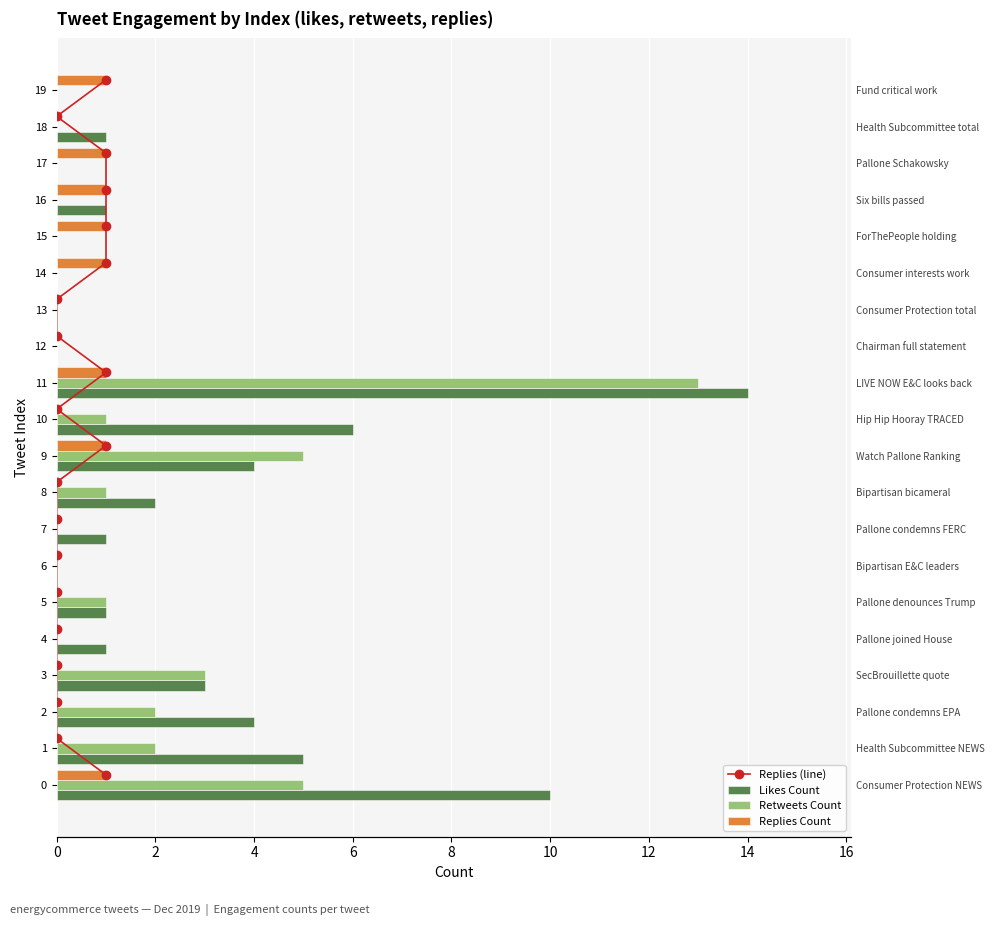

Reading left to right, transcribe all the data shown in this chart.

Replies (line): 0.3	1.3	2.3	3.3	4.3	5.3	6.3	7.3	8.3	9.3	10.3	11.3	12.3	13.3	14.3	15.3	16.3	17.3	18.3	19.3
Likes Count: 10.0	5.0	4.0	3.0	1.0	1.0	0.0	1.0	2.0	4.0	6.0	14.0	0.0	0.0	0.0	0.0	1.0	0.0	1.0	0.0
Retweets Count: 5.0	2.0	2.0	3.0	0.0	1.0	0.0	0.0	1.0	5.0	1.0	13.0	0.0	0.0	0.0	0.0	0.0	0.0	0.0	0.0
Replies Count: 1.0	0.0	0.0	0.0	0.0	0.0	0.0	0.0	0.0	1.0	0.0	1.0	0.0	0.0	1.0	1.0	1.0	1.0	0.0	1.0